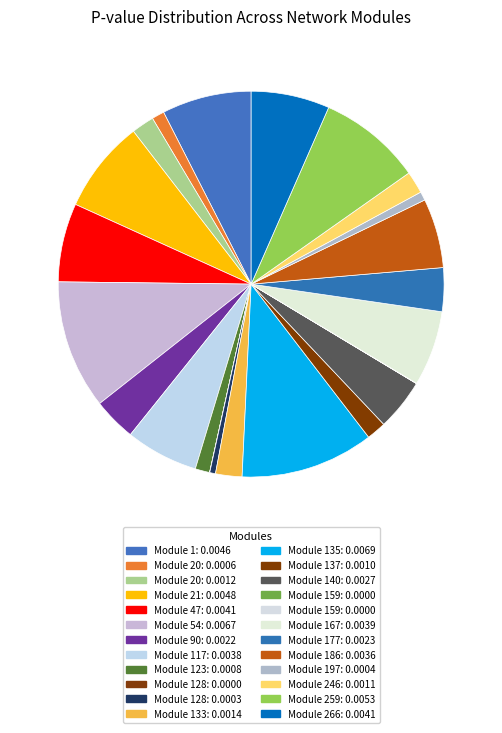

To the nearest percent, what is the average slice percentage?

4%